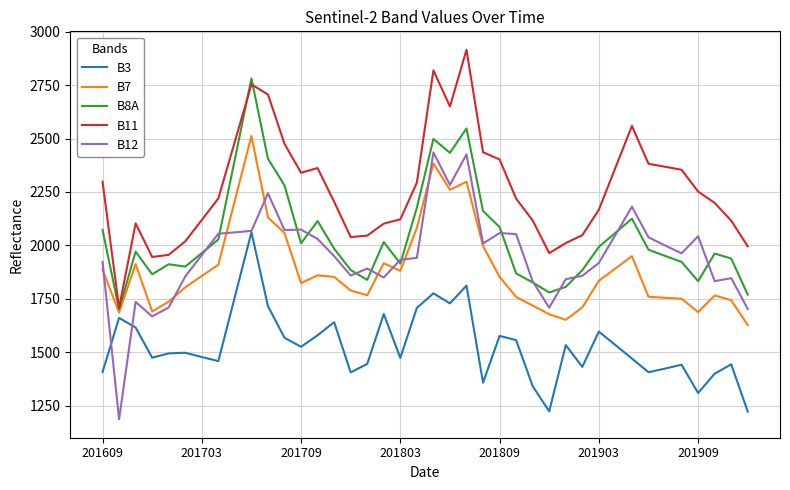

Rank the series by their maximum value, from highest to lowest.

B11, B8A, B7, B12, B3